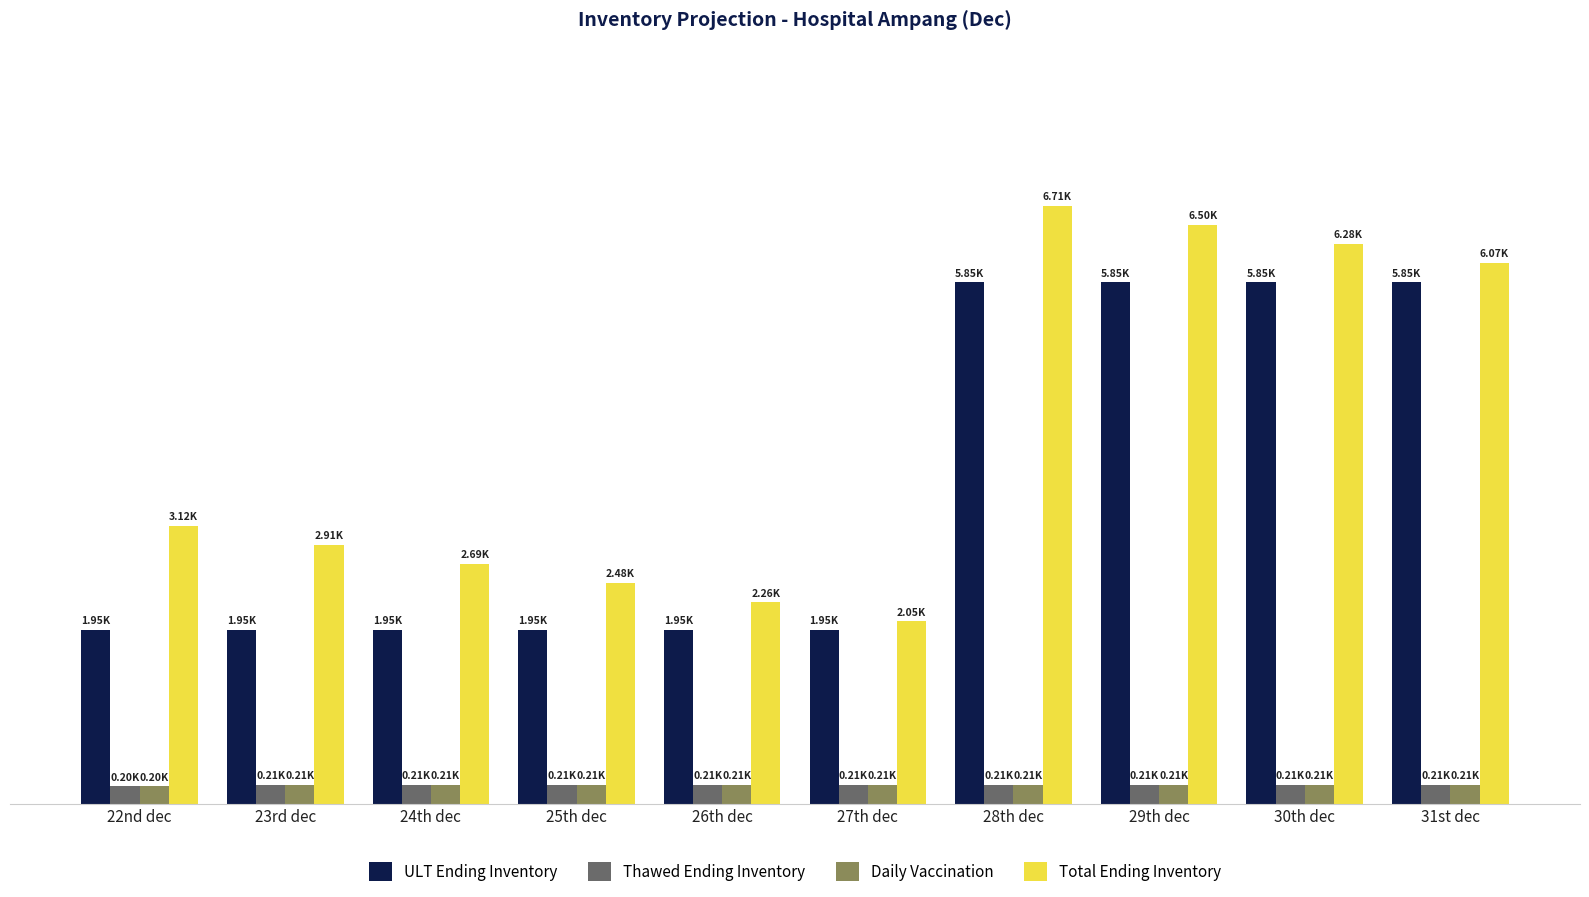

Reading left to right, list all the values displayed in this chart.

ULT Ending Inventory: 1950	1950	1950	1950	1950	1950	5850	5850	5850	5850
Thawed Ending Inventory: 195	214	214	214	214	214	214	214	214	214
Daily Vaccination: 195	214	214	214	214	214	214	214	214	214
Total Ending Inventory: 3120	2906	2692	2478	2264	2050	6711	6497	6283	6069